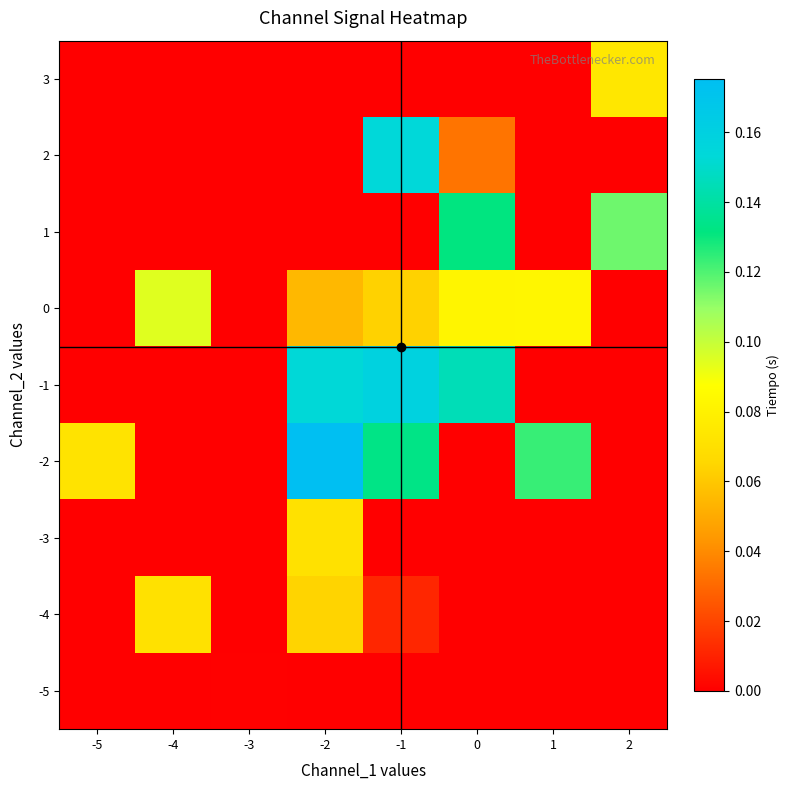

Count the number of categories in the chart.

8